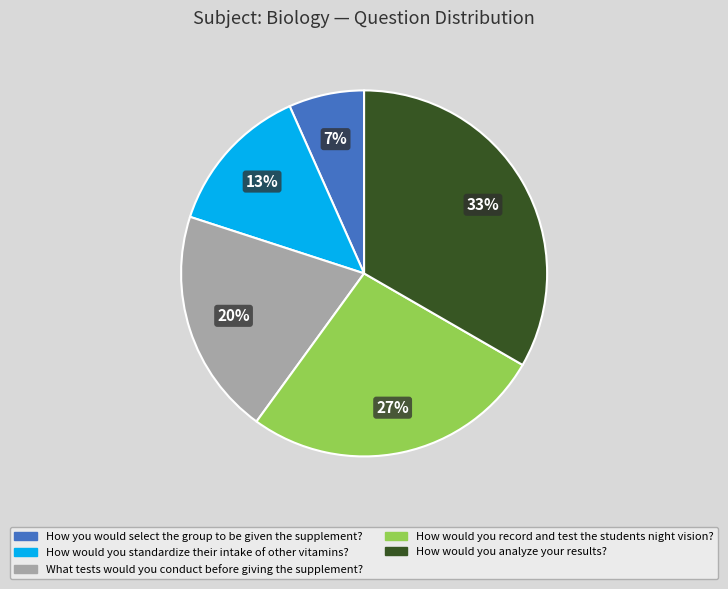

What is the smallest slice in the pie chart?

How you would select the group to be given the supplement?